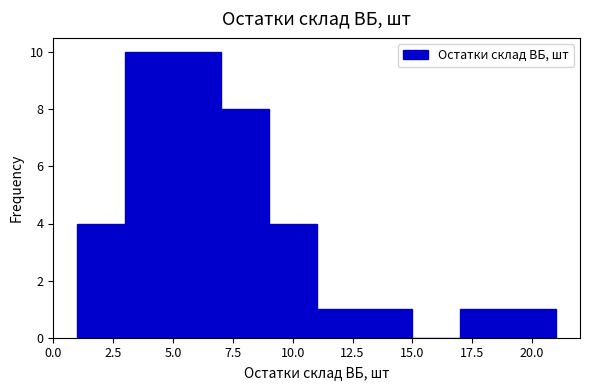

How tall is the bar that spans 11 to 13 on the x-axis? The values are not printed on the chart, so give them approximately, as read against the axis.

1